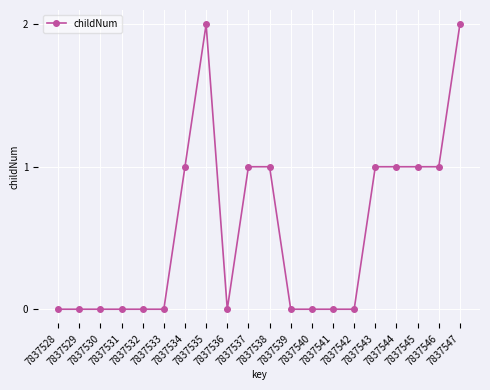

Reading left to right, list all the values displayed in this chart.

7837528=0	7837529=0	7837530=0	7837531=0	7837532=0	7837533=0	7837534=1	7837535=2	7837536=0	7837537=1	7837538=1	7837539=0	7837540=0	7837541=0	7837542=0	7837543=1	7837544=1	7837545=1	7837546=1	7837547=2